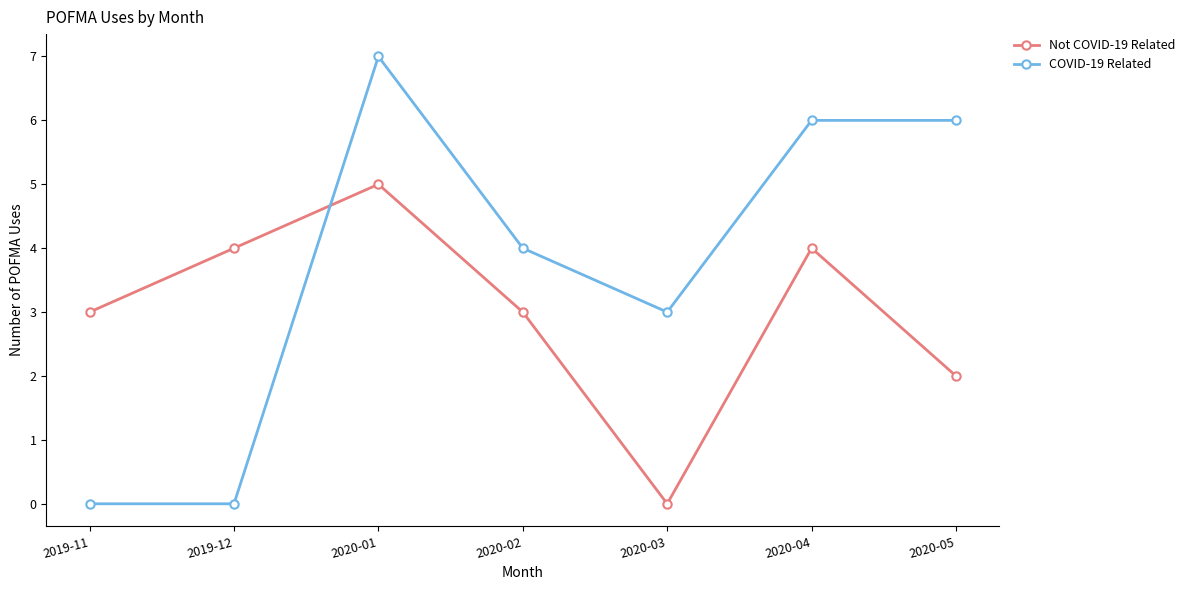

At which category does the chart reach its peak across all series?

2020-01